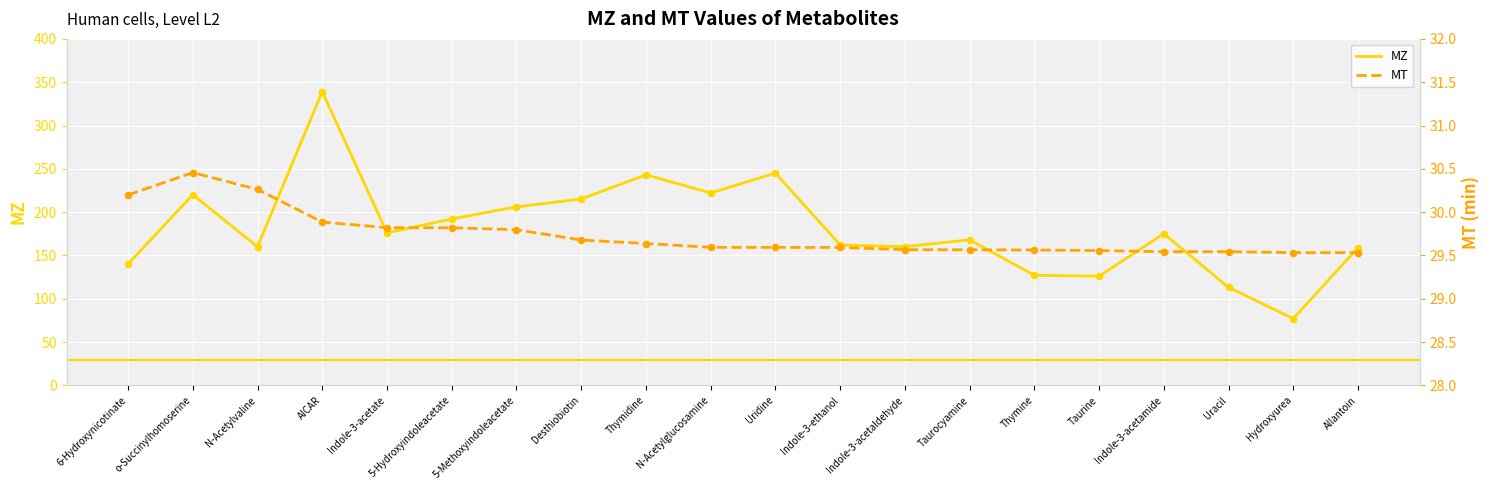

At which category is the sum across all series the highest?

AICAR